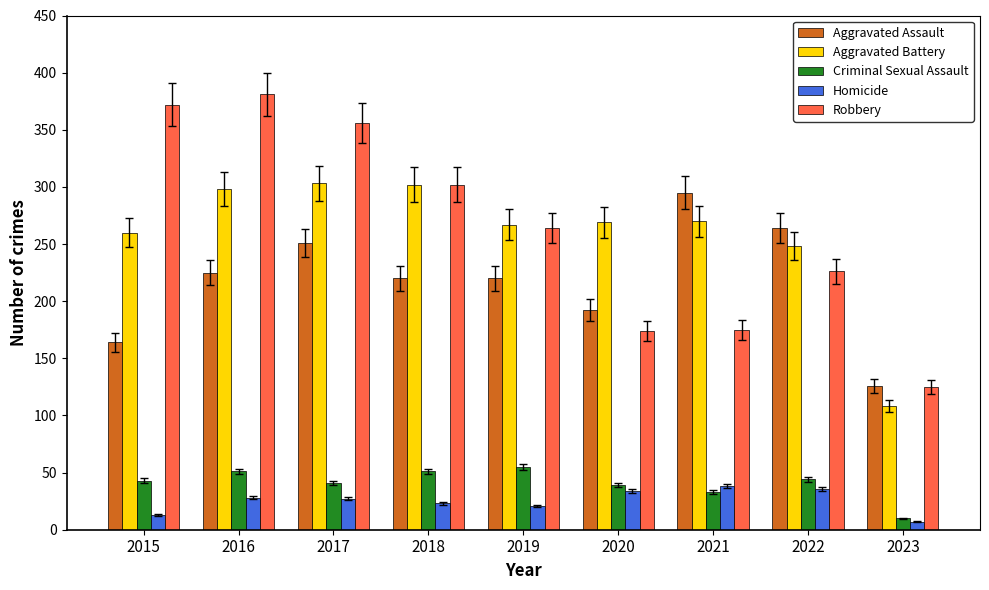

What is the spread (max minus min) of values at 2019?

246